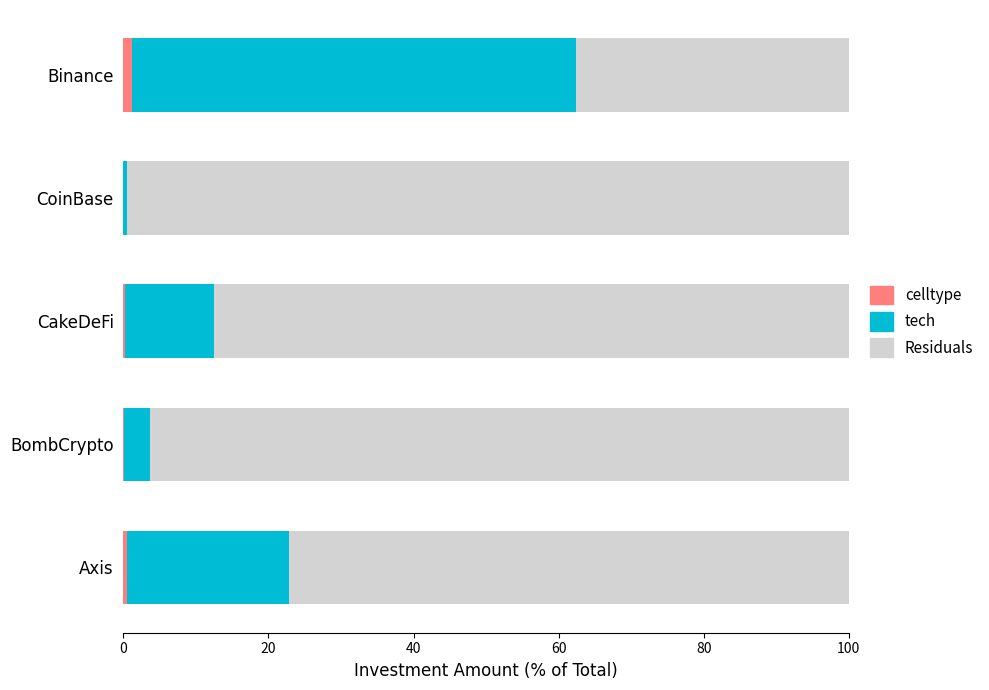

The value of celltype at CoinBase is 0.0. True or false?

True